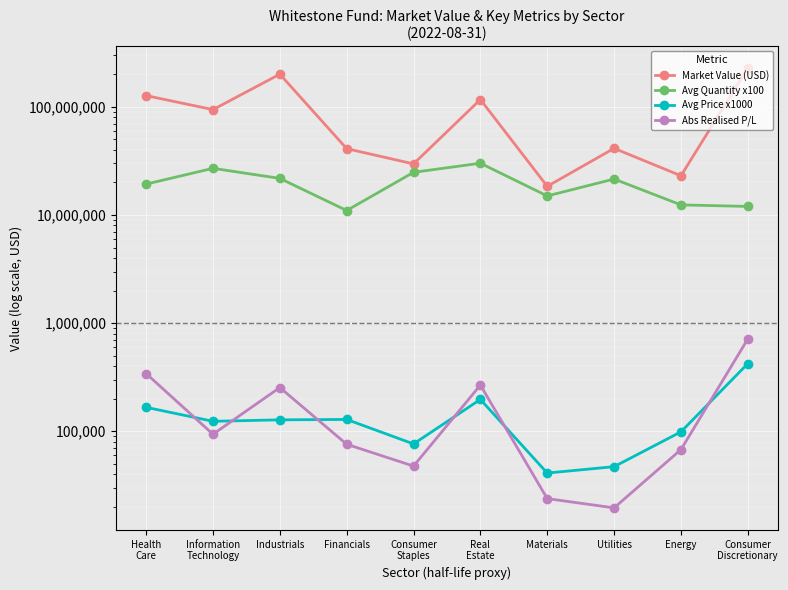

At which label does Market Value (USD) reach its peak?

Consumer
Discretionary